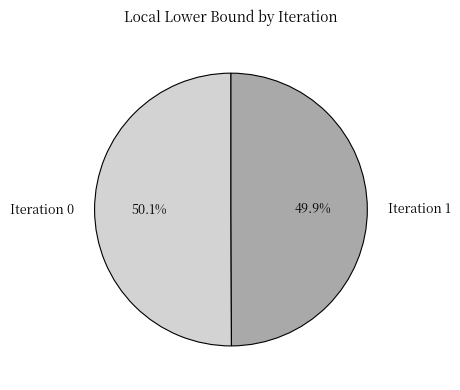

Is there a majority slice in this chart?

Yes